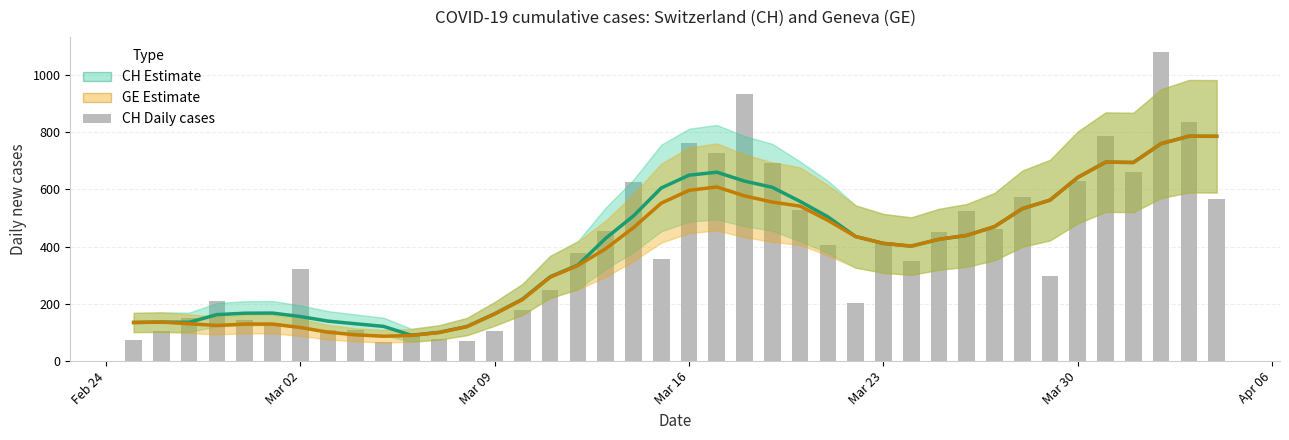

At how many categories does at least one series exceed 375?

24